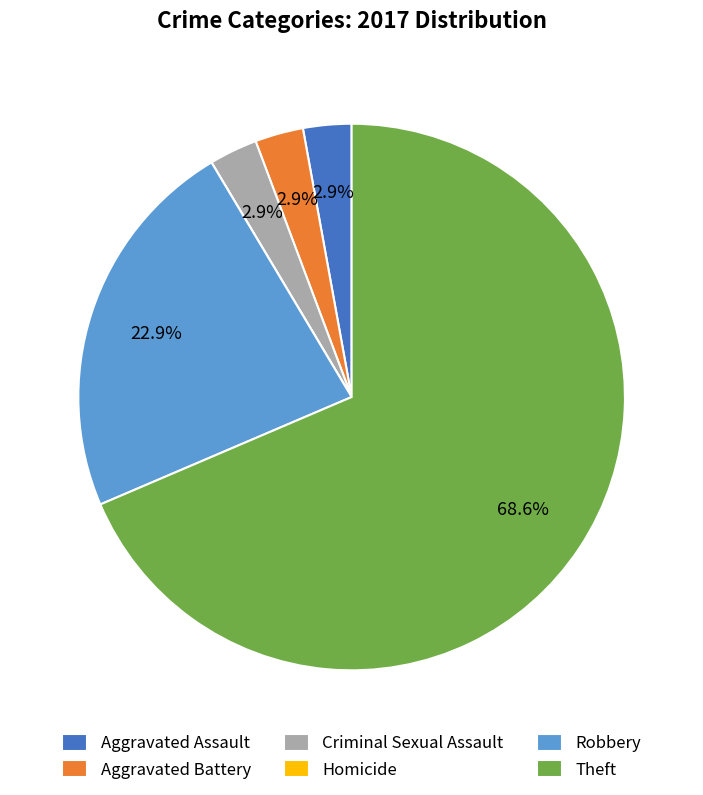

To the nearest percent, what percentage of the pie is Aggravated Assault?

3%